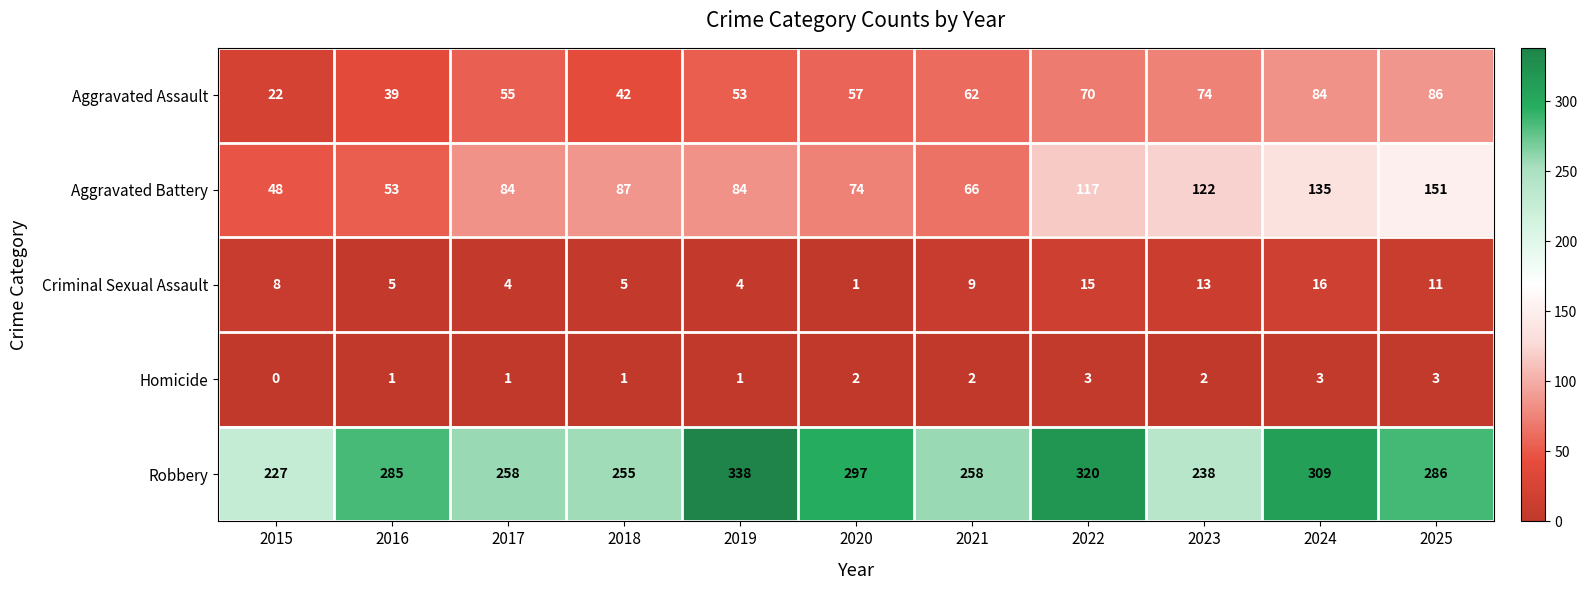

Is it true that Aggravated Battery equals 151 at 2025?

True